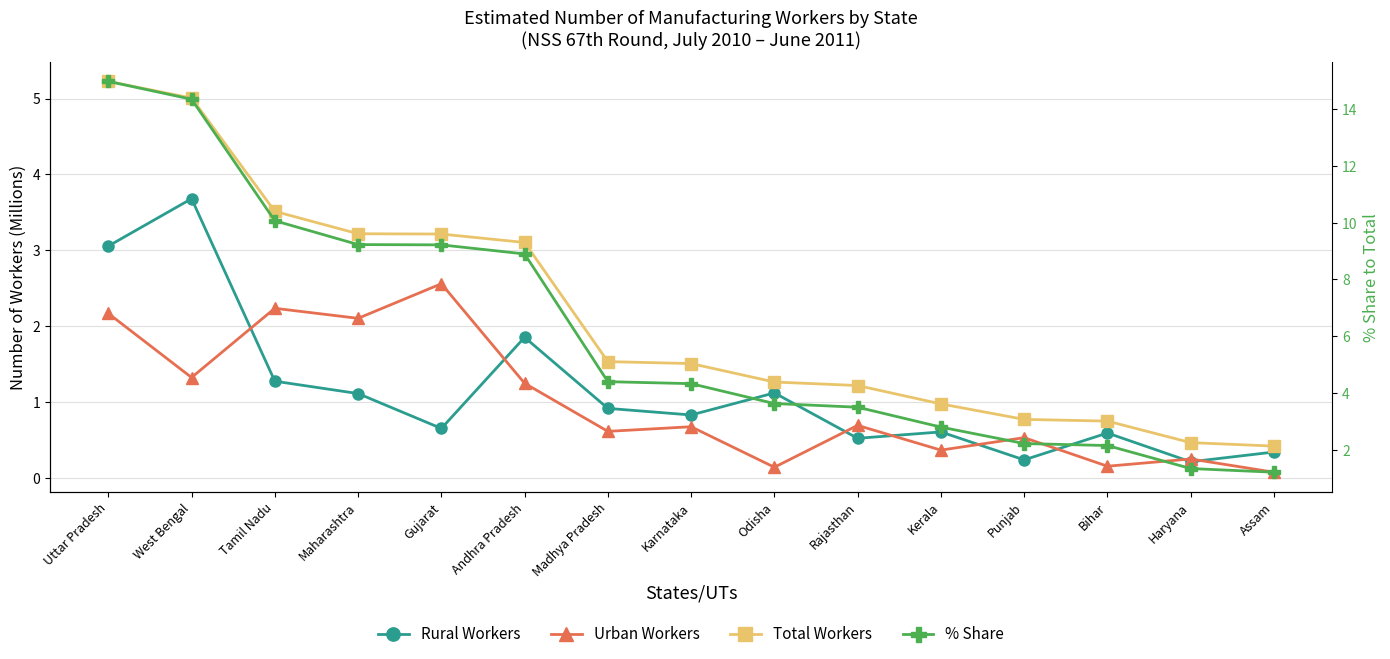

Is it true that Urban Workers equals 0.3 at Punjab?

False